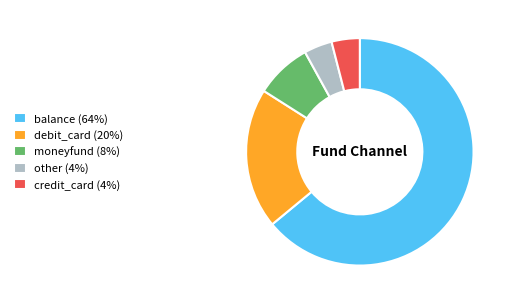

How many slices are in this pie chart?

5